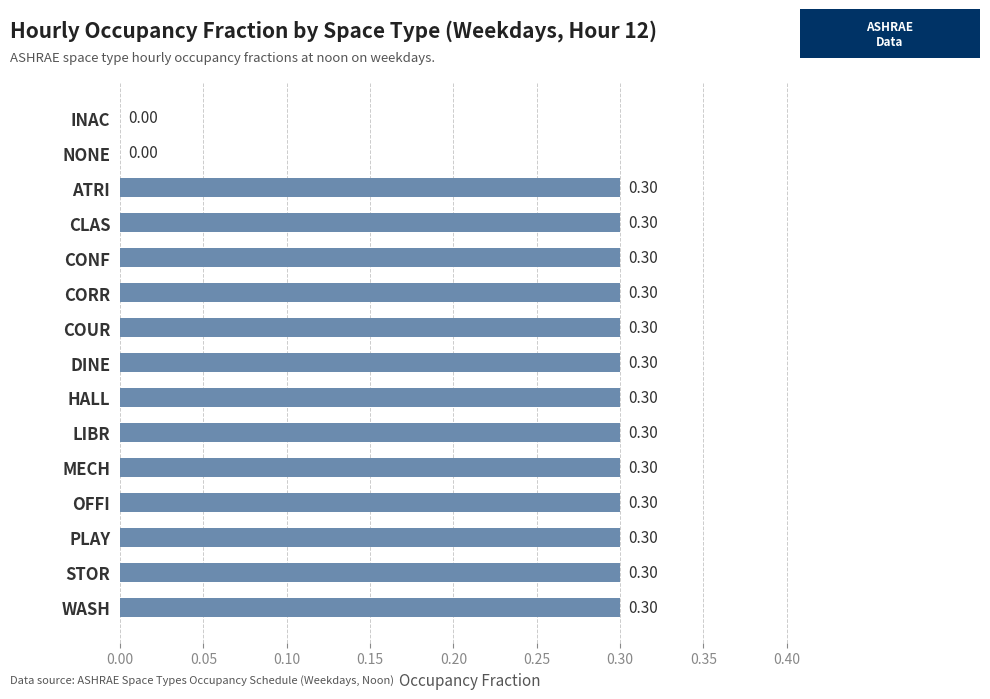

How many data points does each series have?

15